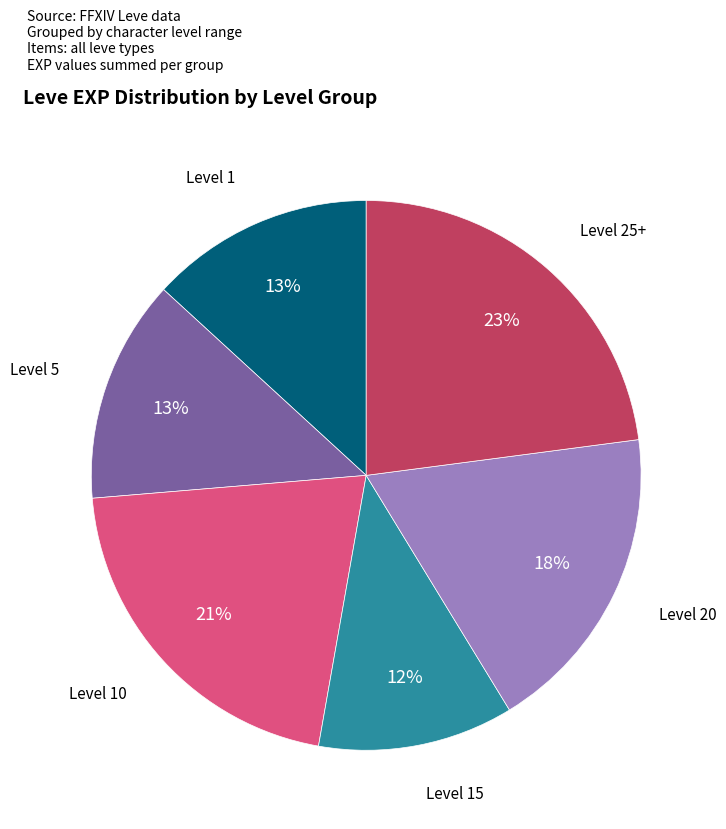

Does any single category account for the majority?

No